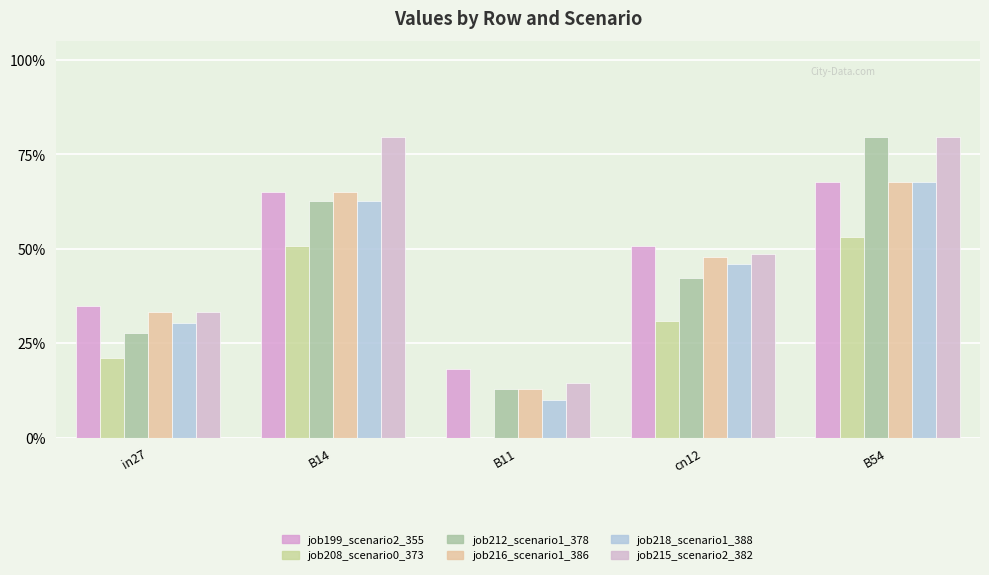

Does the chart contain stacked bars?

No